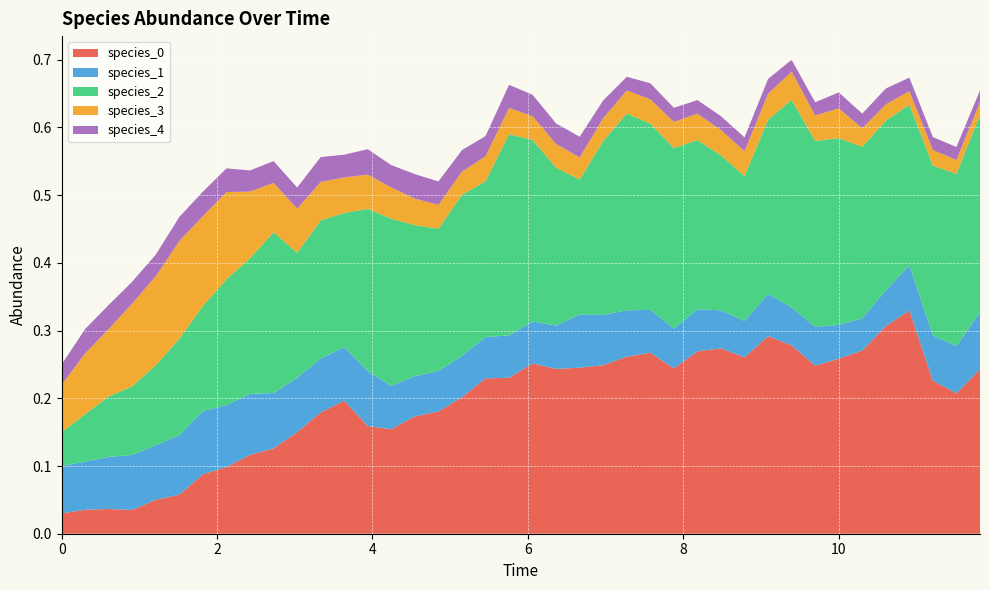

Reading left to right, transcribe all the data shown in this chart.

species_0: 0.0	0.0	0.0	0.0	0.1	0.1	0.1	0.1	0.1	0.1	0.2	0.2	0.2	0.2	0.2	0.2	0.2	0.2	0.2	0.2	0.3	0.2	0.2	0.2	0.3	0.3	0.2	0.3	0.3	0.3	0.3	0.3	0.2	0.3	0.3	0.3	0.3	0.2	0.2	0.2
species_1: 0.1	0.1	0.1	0.1	0.1	0.1	0.1	0.1	0.1	0.1	0.1	0.1	0.1	0.1	0.1	0.1	0.1	0.1	0.1	0.1	0.1	0.1	0.1	0.1	0.1	0.1	0.1	0.1	0.1	0.1	0.1	0.1	0.1	0.0	0.0	0.1	0.1	0.1	0.1	0.1
species_2: 0.1	0.1	0.1	0.1	0.1	0.1	0.2	0.2	0.2	0.2	0.2	0.2	0.2	0.2	0.2	0.2	0.2	0.2	0.2	0.3	0.3	0.2	0.2	0.3	0.3	0.3	0.3	0.2	0.2	0.2	0.3	0.3	0.3	0.3	0.3	0.3	0.2	0.3	0.3	0.3
species_3: 0.1	0.1	0.1	0.1	0.1	0.1	0.1	0.1	0.1	0.1	0.1	0.1	0.1	0.1	0.0	0.0	0.0	0.0	0.0	0.0	0.0	0.0	0.0	0.0	0.0	0.0	0.0	0.0	0.0	0.0	0.0	0.0	0.0	0.0	0.0	0.0	0.0	0.0	0.0	0.0
species_4: 0.0	0.0	0.0	0.0	0.0	0.0	0.0	0.0	0.0	0.0	0.0	0.0	0.0	0.0	0.0	0.0	0.0	0.0	0.0	0.0	0.0	0.0	0.0	0.0	0.0	0.0	0.0	0.0	0.0	0.0	0.0	0.0	0.0	0.0	0.0	0.0	0.0	0.0	0.0	0.0